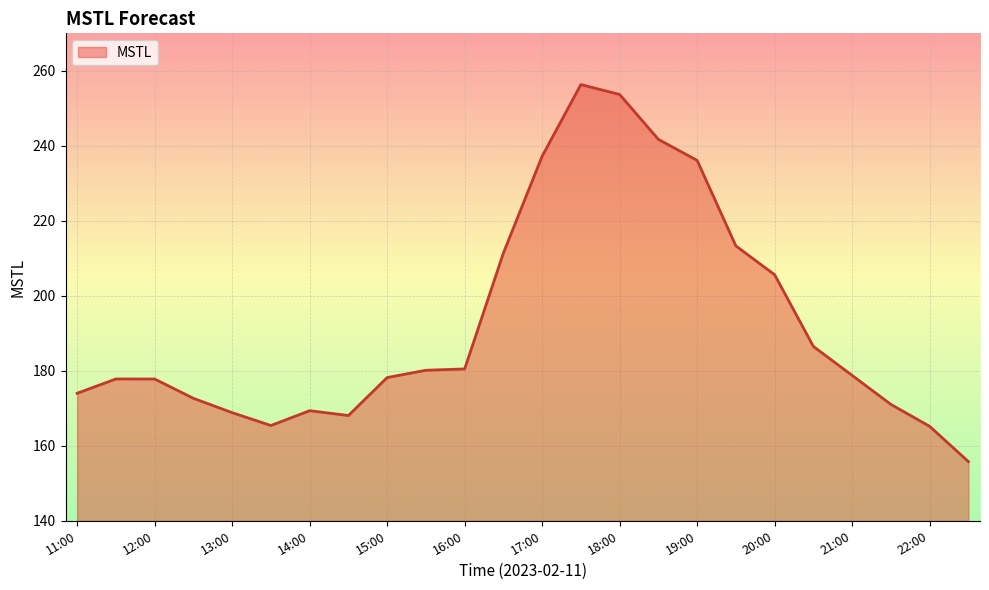

What is the minimum value shown in the chart?

155.8